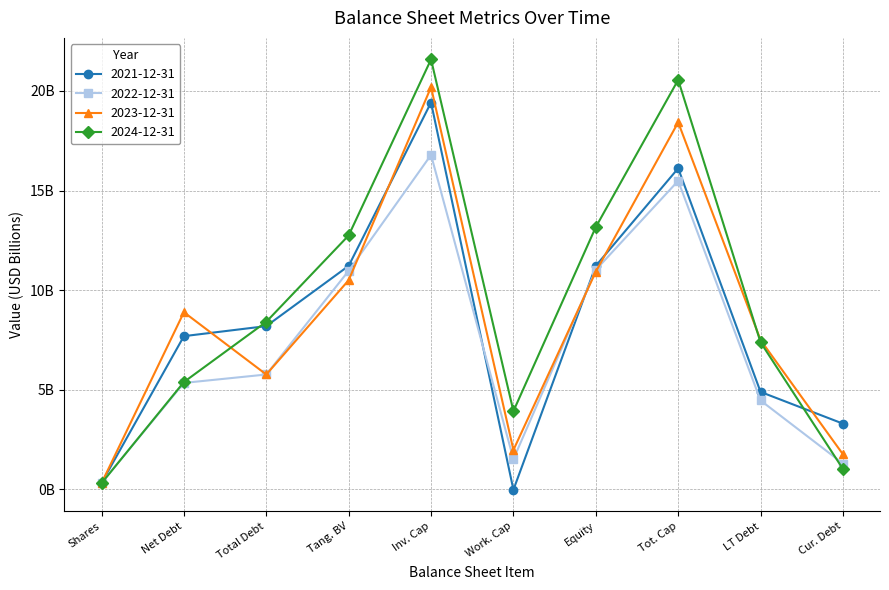

At which label does 2024-12-31 first exceed 8?

Total Debt